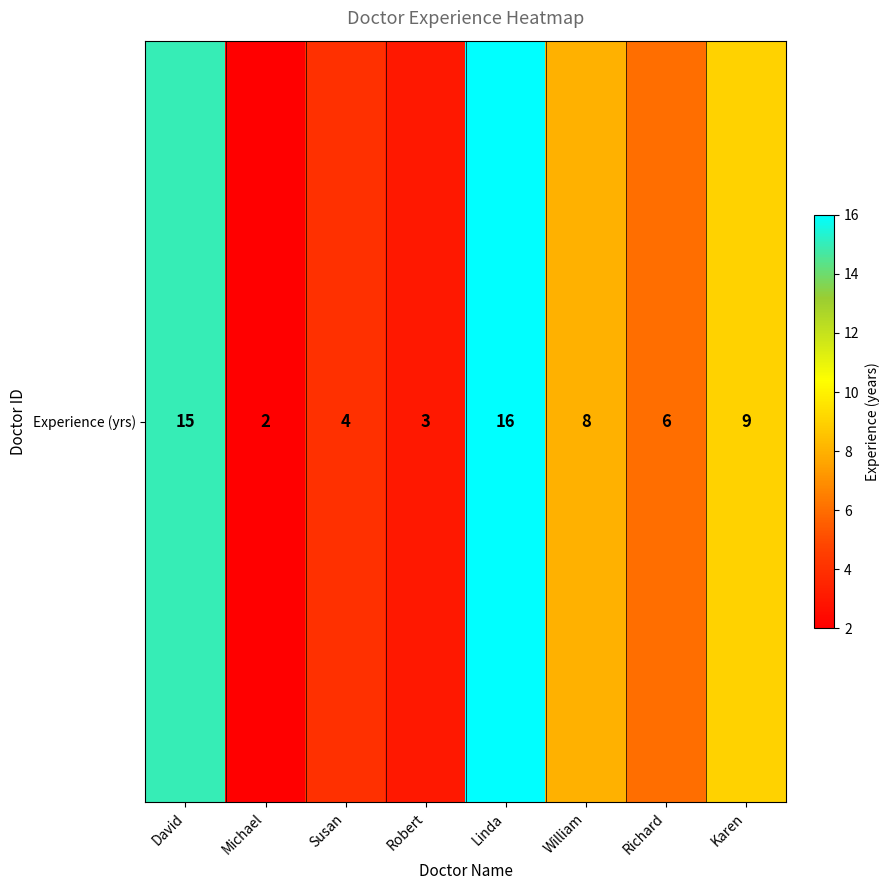

Reading right to left, transcribe all the data shown in this chart.

9	6	8	16	3	4	2	15